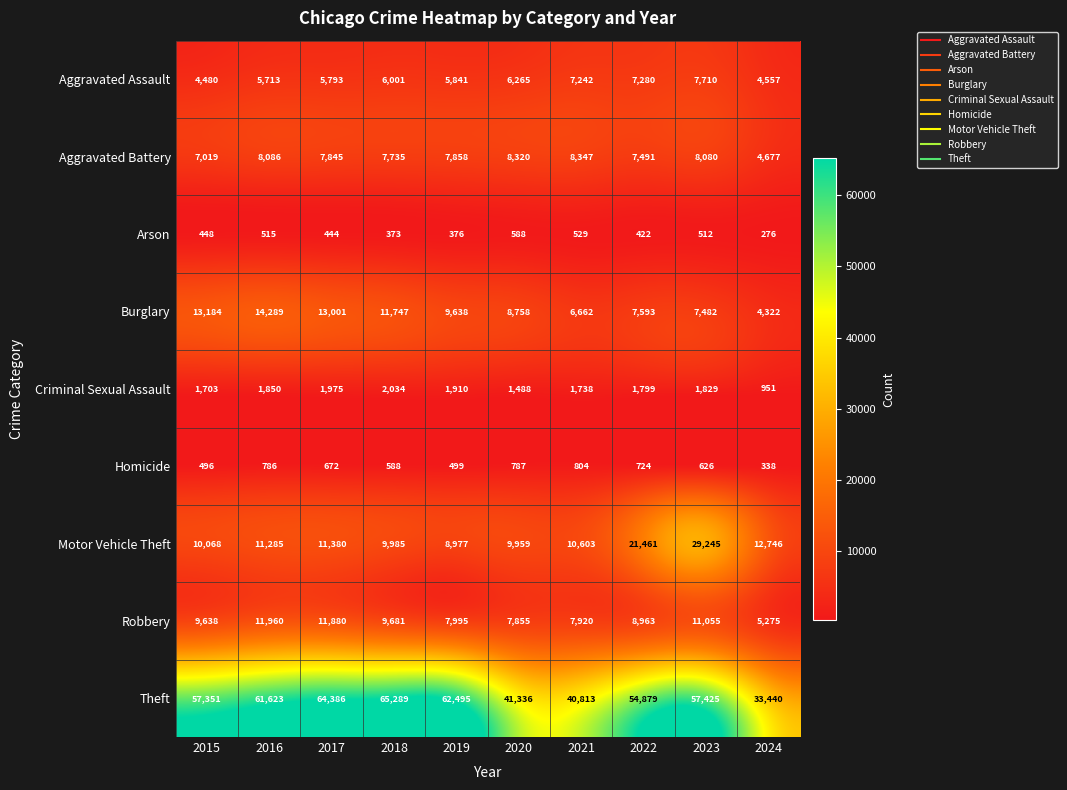

Count the number of categories in the chart.

10